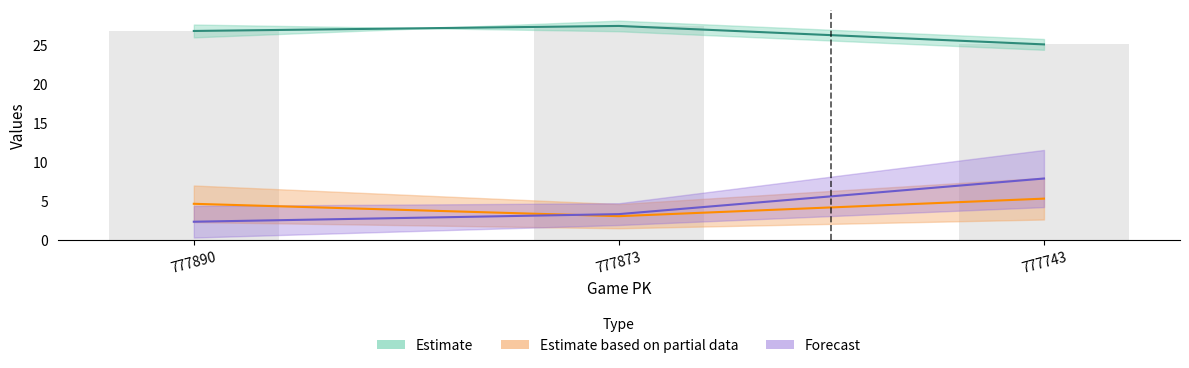

What is the approximate value of vx0_top at 777873?

3.1